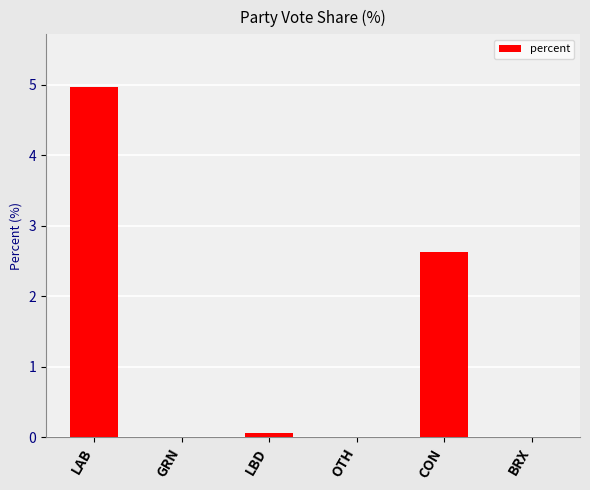

Which category has the highest value across all series?

LAB